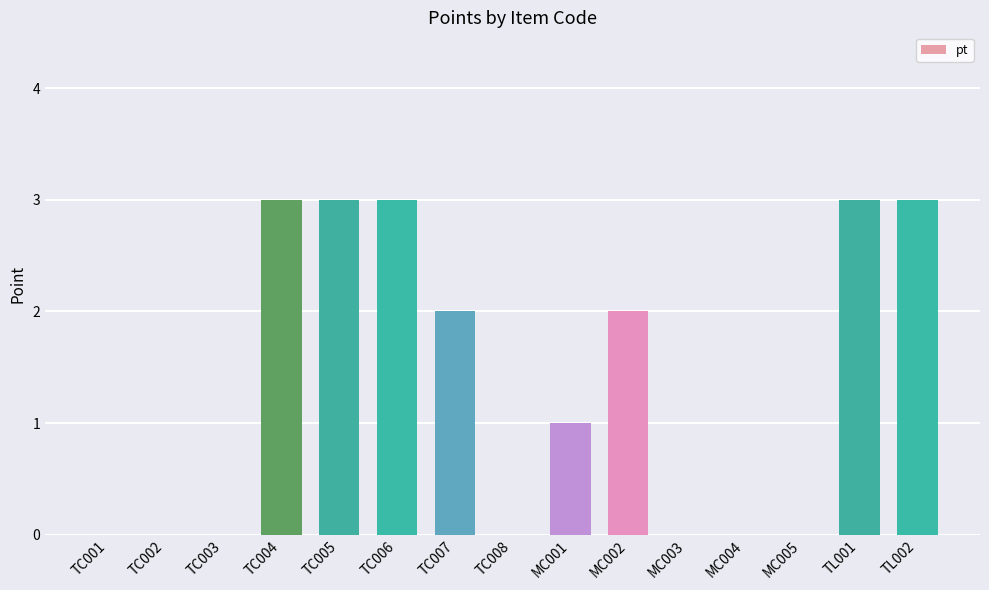

How many data points does each series have?

15